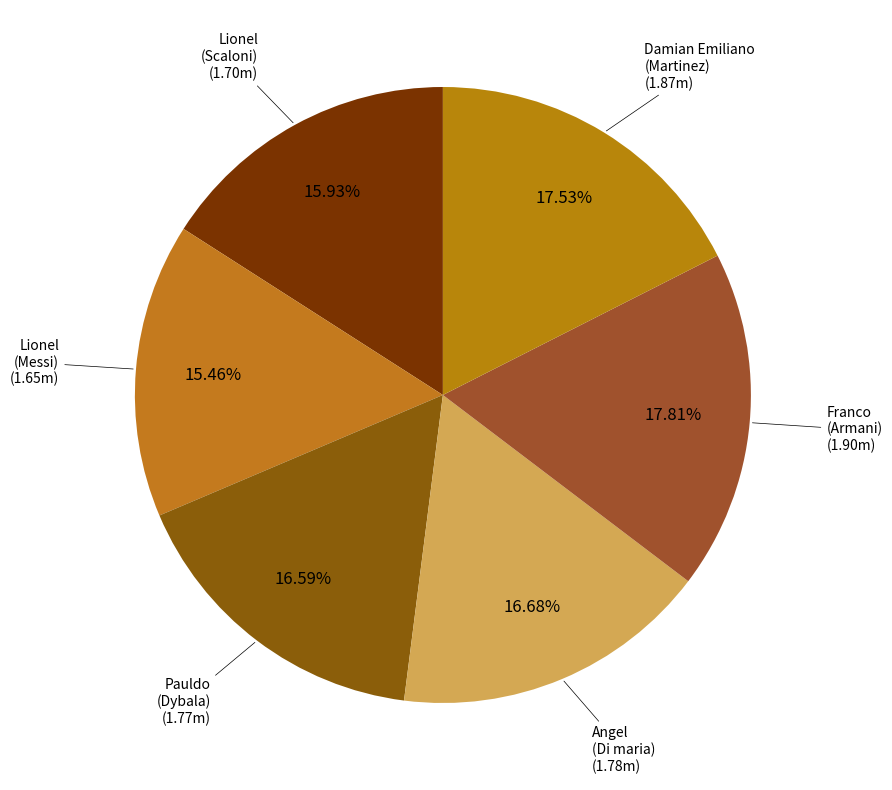

Which category has the smallest portion of the pie?

Lionel